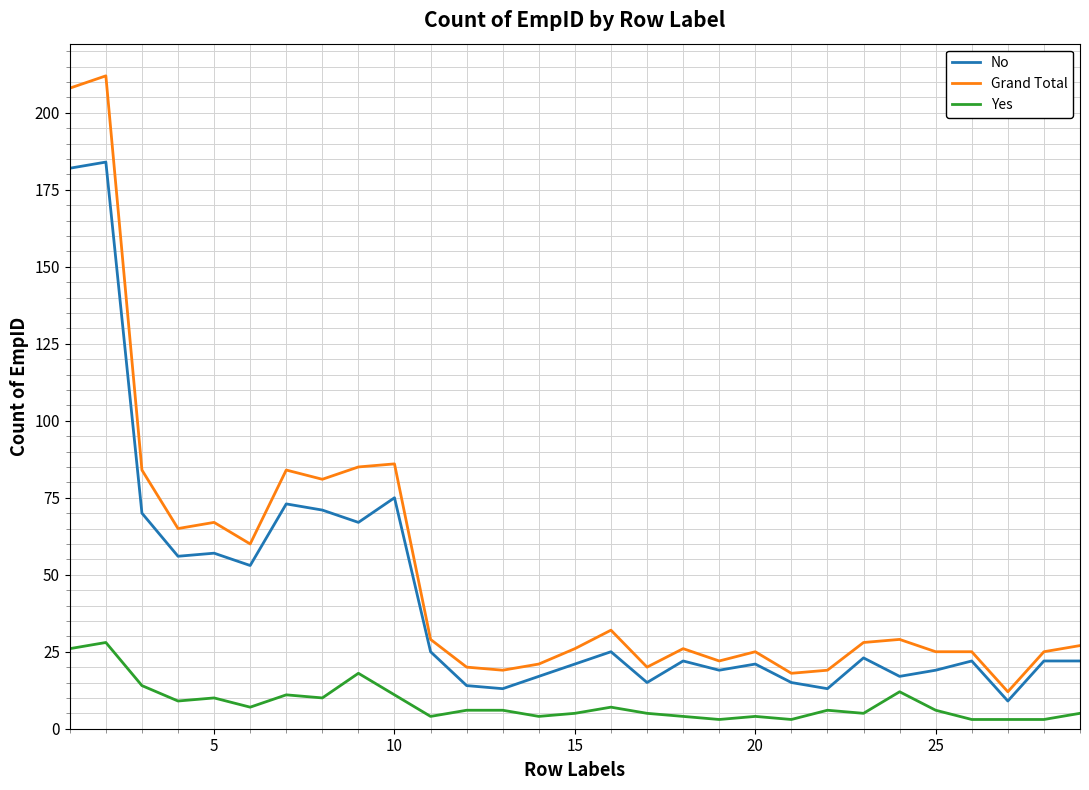

How many lines are shown in the chart?

3